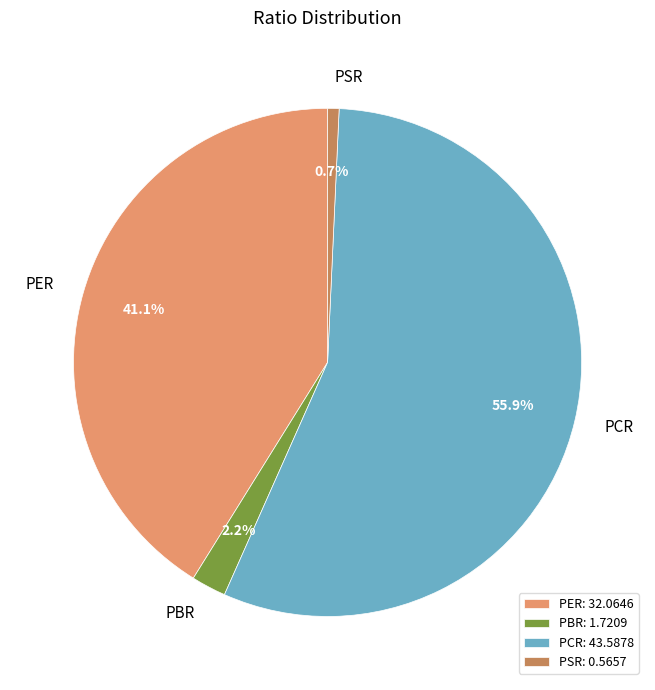

Which has a higher value, PSR or PBR?

PBR